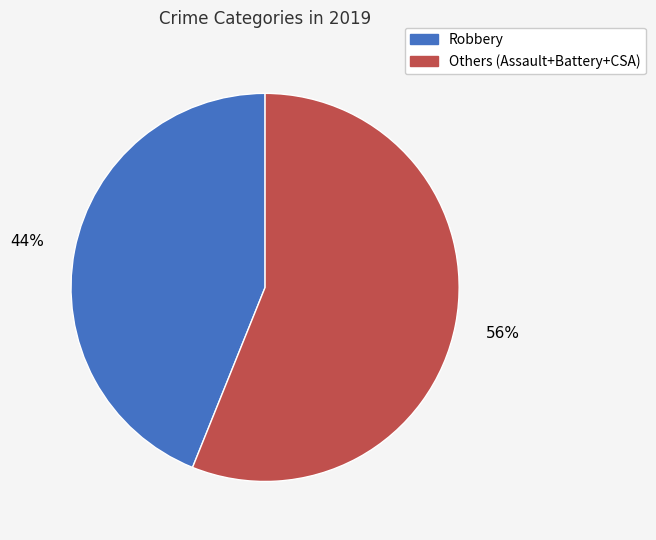

To the nearest percent, what is the difference between the largest and smallest slice percentages?

12%